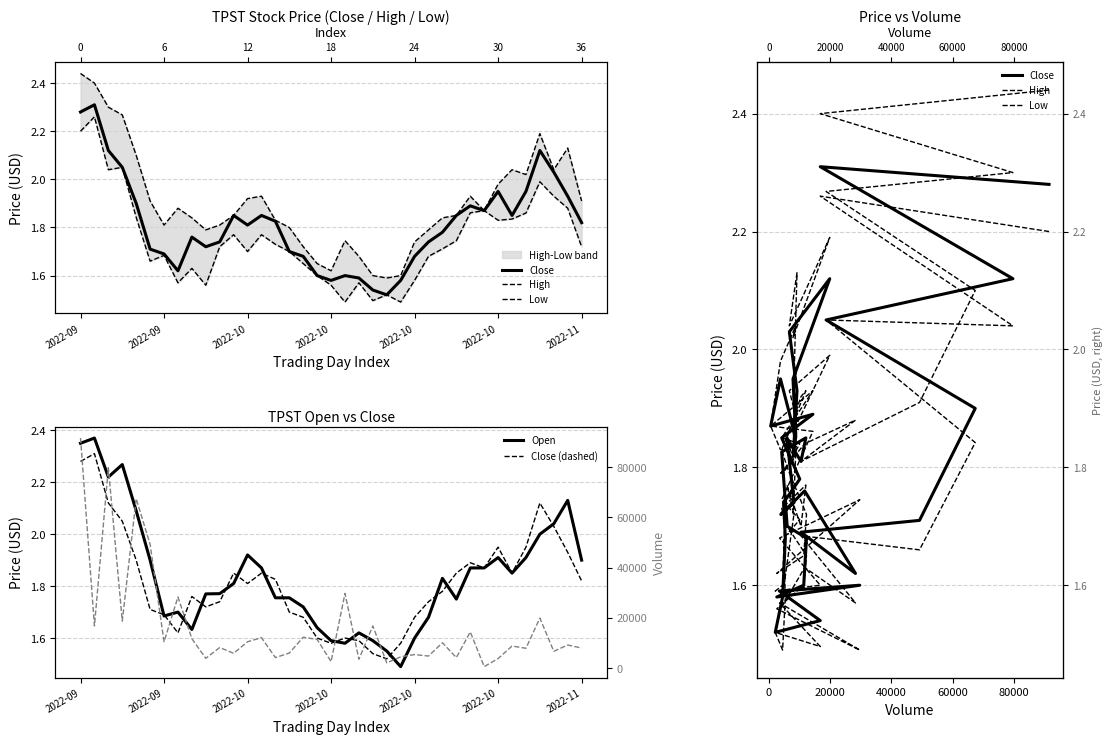

True or false: High and Open cross at least once.

False